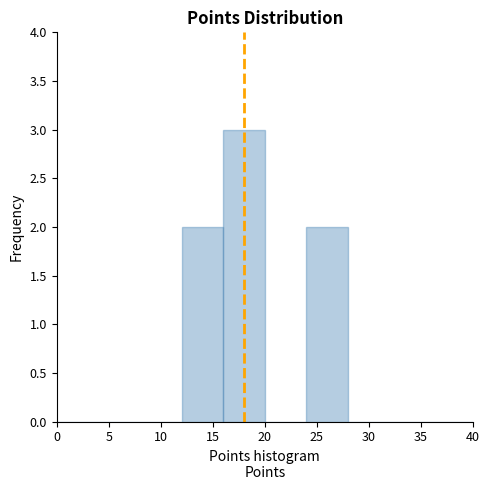

Reading left to right, list every bar in this chart as the range it spans on the x-axis followed by its height. The values are not printed on the chart, so give them approximately, as read against the axis.

0 to 4: 0
4 to 8: 0
8 to 12: 0
12 to 16: 2
16 to 20: 3
20 to 24: 0
24 to 28: 2
28 to 32: 0
32 to 36: 0
36 to 40: 0